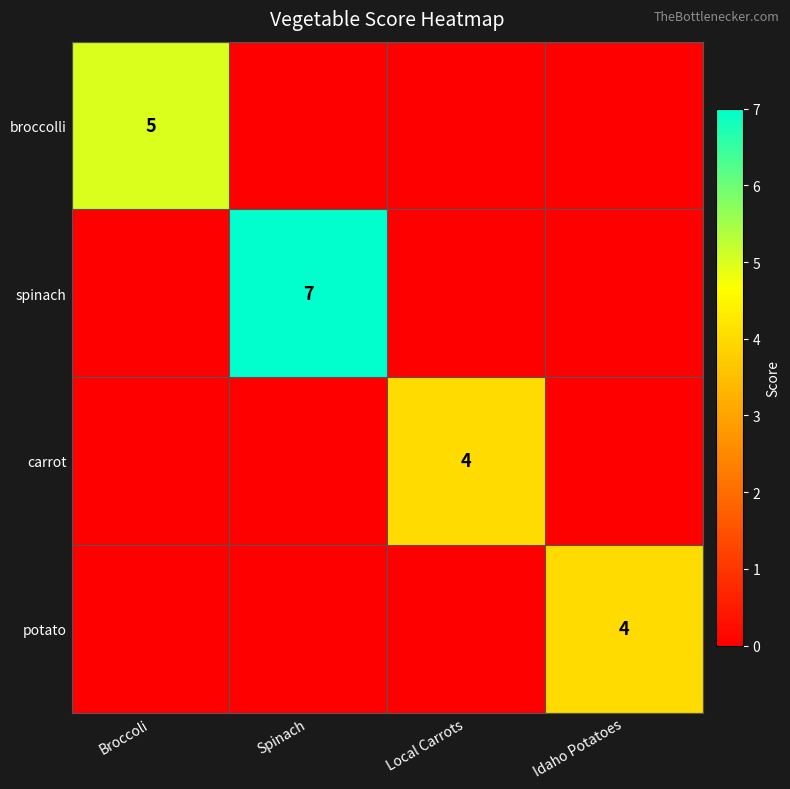

What is the total value across all series at Broccoli?

5